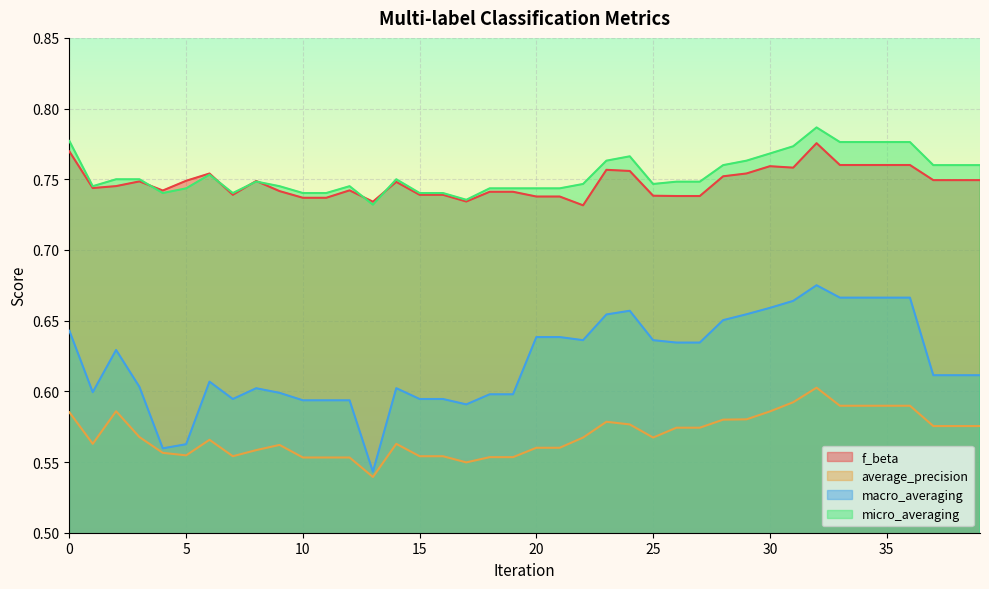

What is the approximate value of f_beta at 28?

0.8